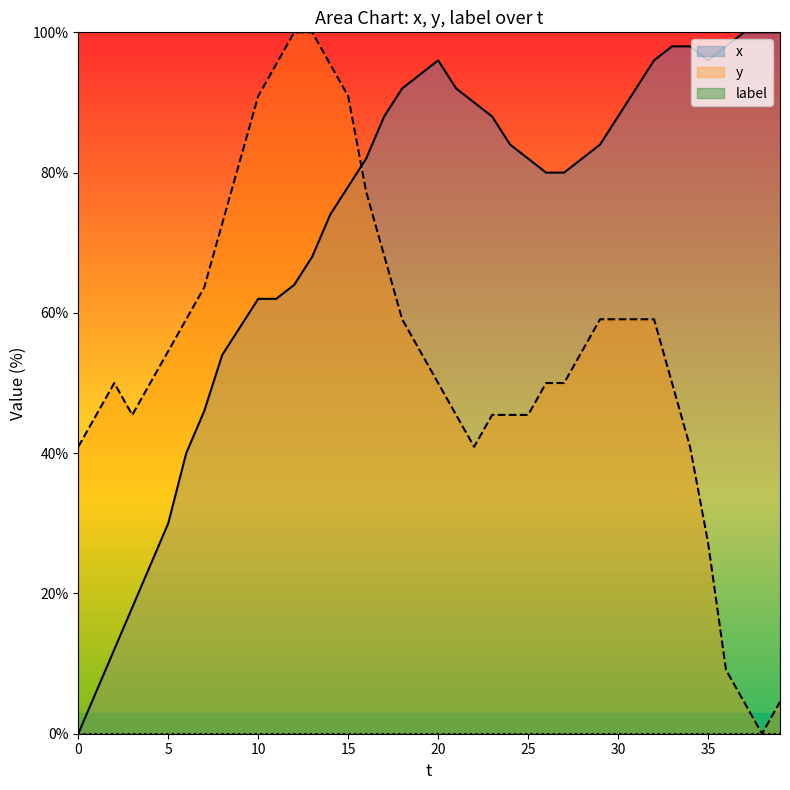

Between 26 and 35, which is larger?

35